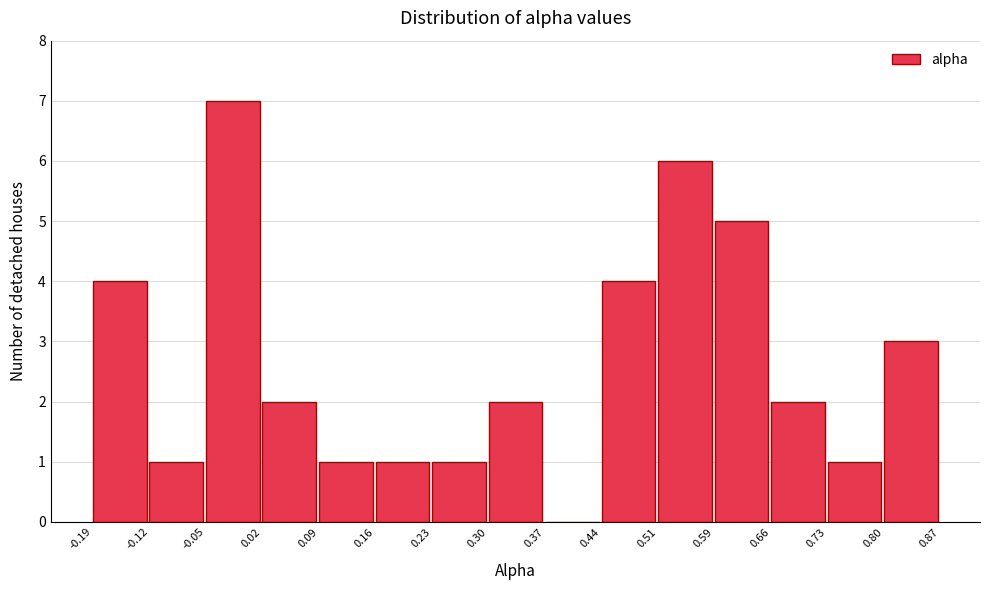

Reading left to right, transcribe this chart: for each bar, give the range it covers on the x-axis and its height. The values are not printed on the chart, so give them approximately, as read against the axis.

-0.19 to -0.12: 4
-0.12 to -0.05: 1
-0.05 to 0.02: 7
0.02 to 0.09: 2
0.09 to 0.16: 1
0.16 to 0.23: 1
0.23 to 0.30: 1
0.30 to 0.37: 2
0.37 to 0.44: 0
0.44 to 0.51: 4
0.51 to 0.59: 6
0.59 to 0.66: 5
0.66 to 0.73: 2
0.73 to 0.80: 1
0.80 to 0.87: 3